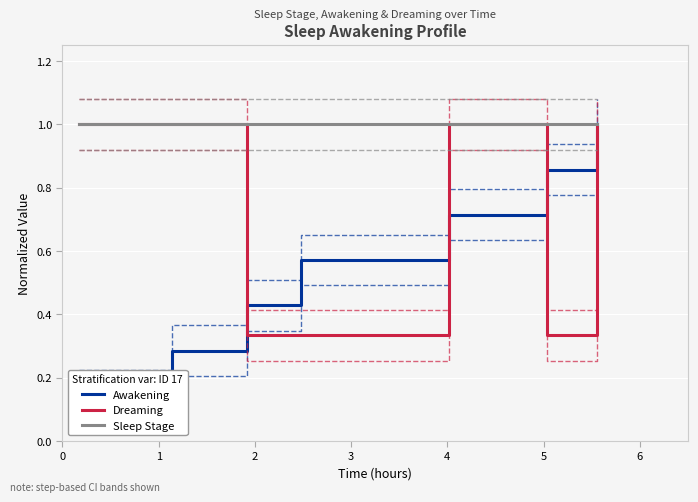

What is the highest value of the Dreaming series?

1.0